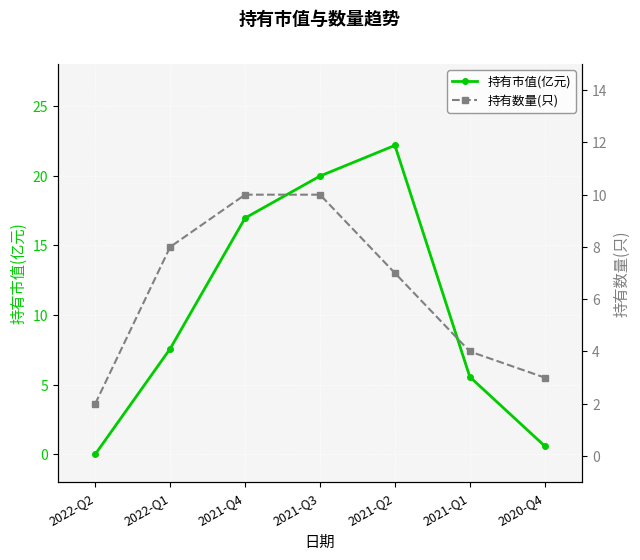

How many lines are shown in the chart?

2